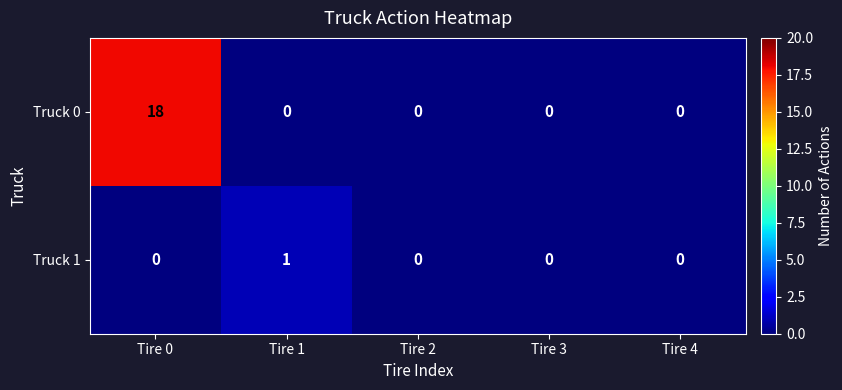

What is the difference between the Truck 0 values at Tire 2 and Tire 0?

18